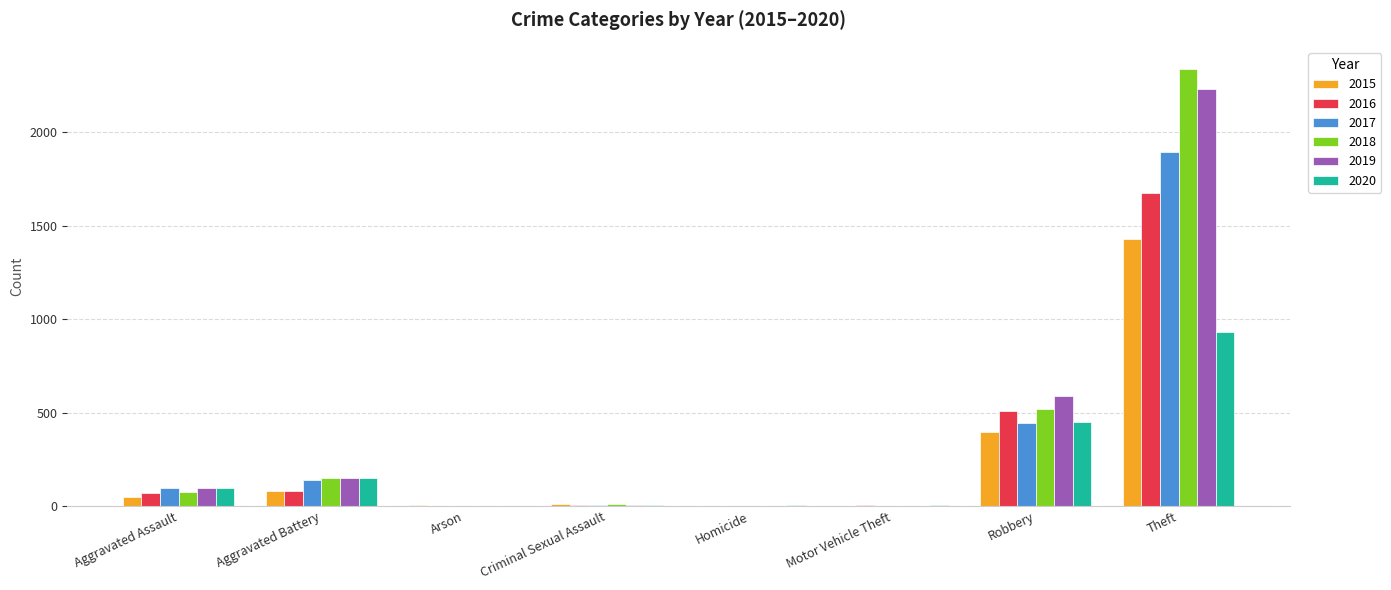

How many categories are shown in the chart?

8